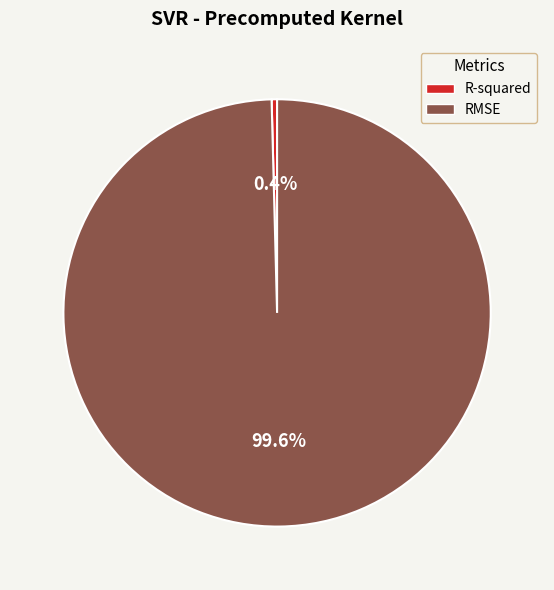

Which slice is the smallest?

R-squared